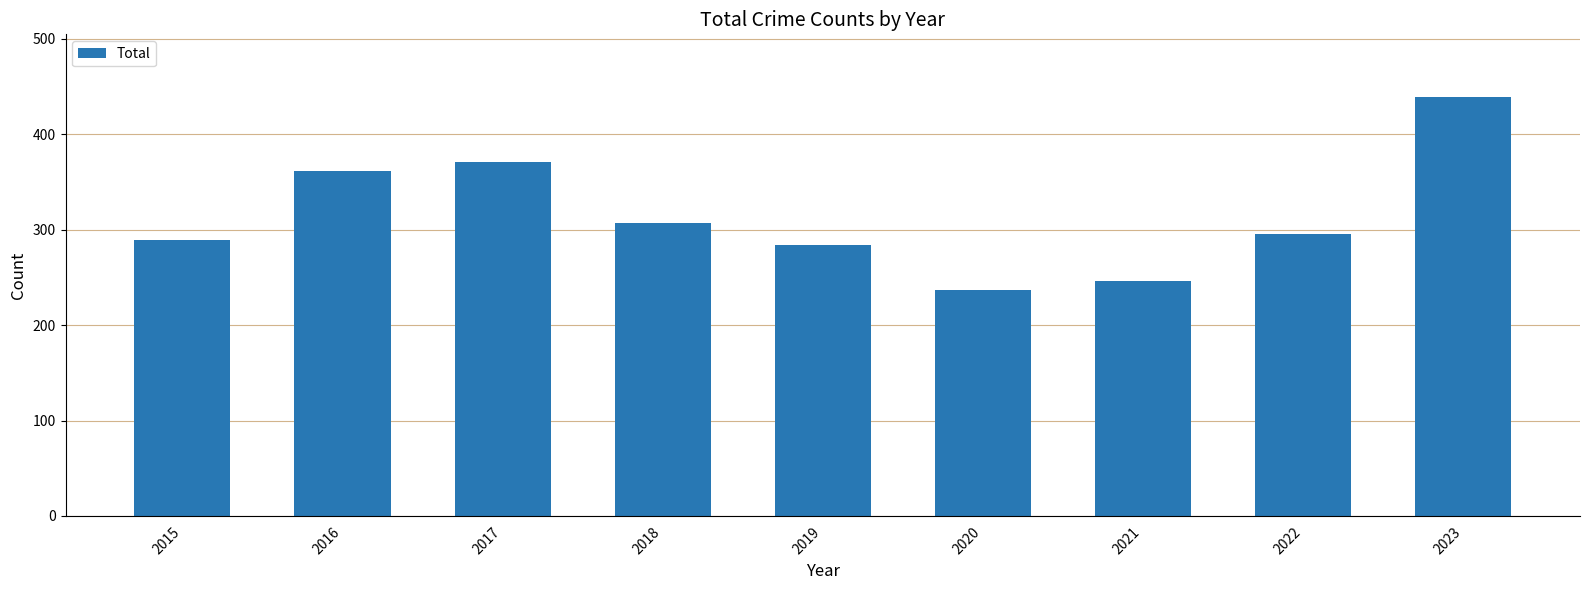

Reading right to left, transcribe all the data shown in this chart.

439	296	246	237	284	307	371	362	289